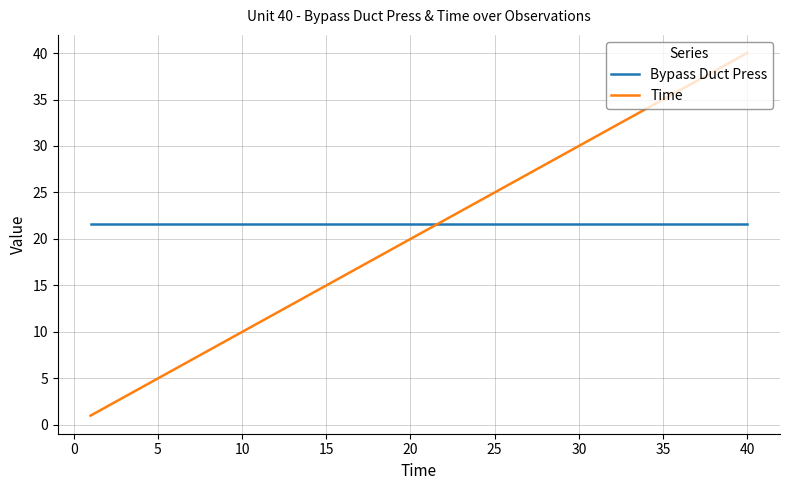

What is the highest value of the Bypass Duct Press series?

21.6